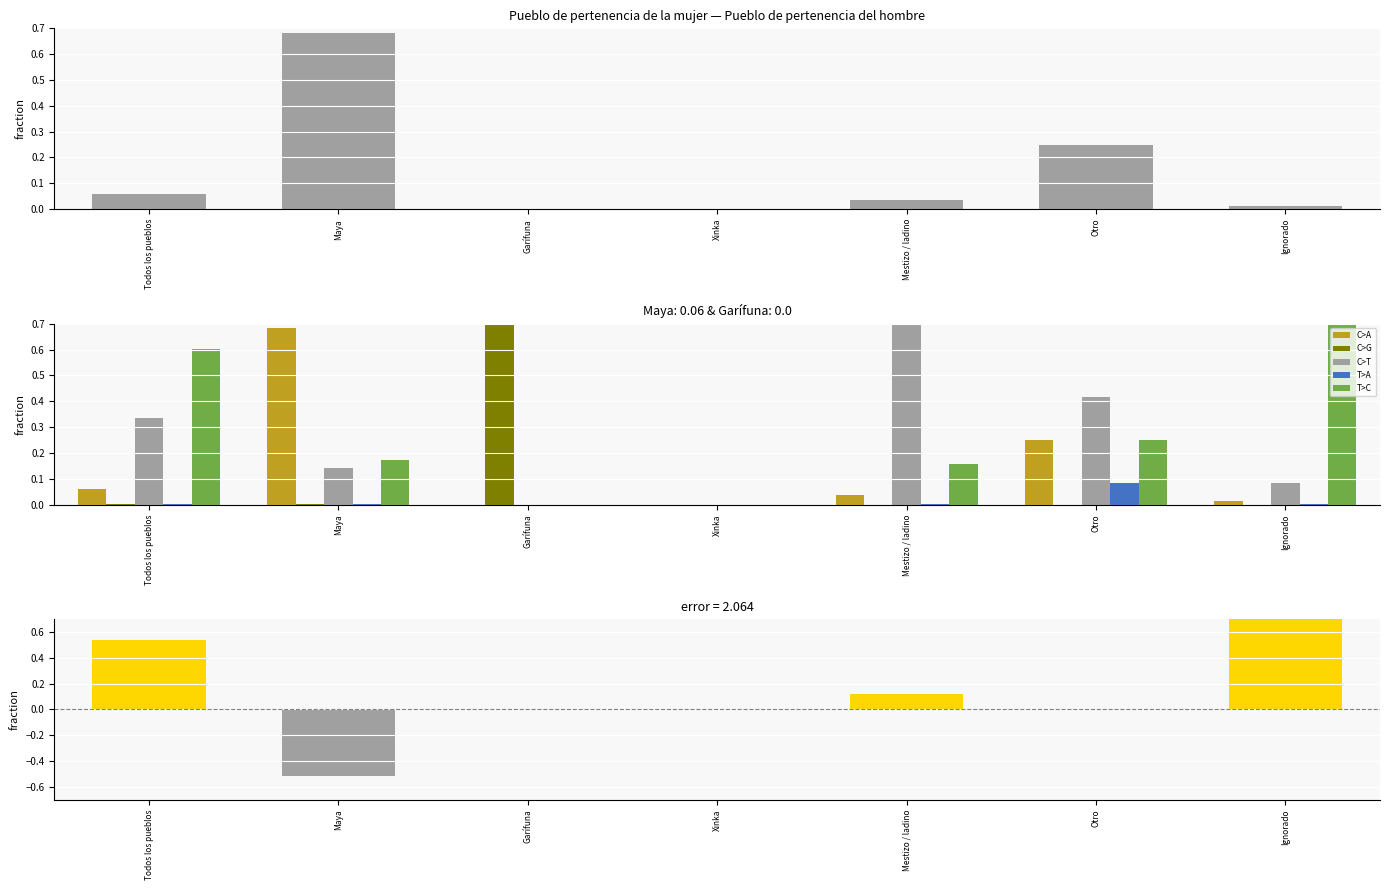

How many bars are there in total?

42